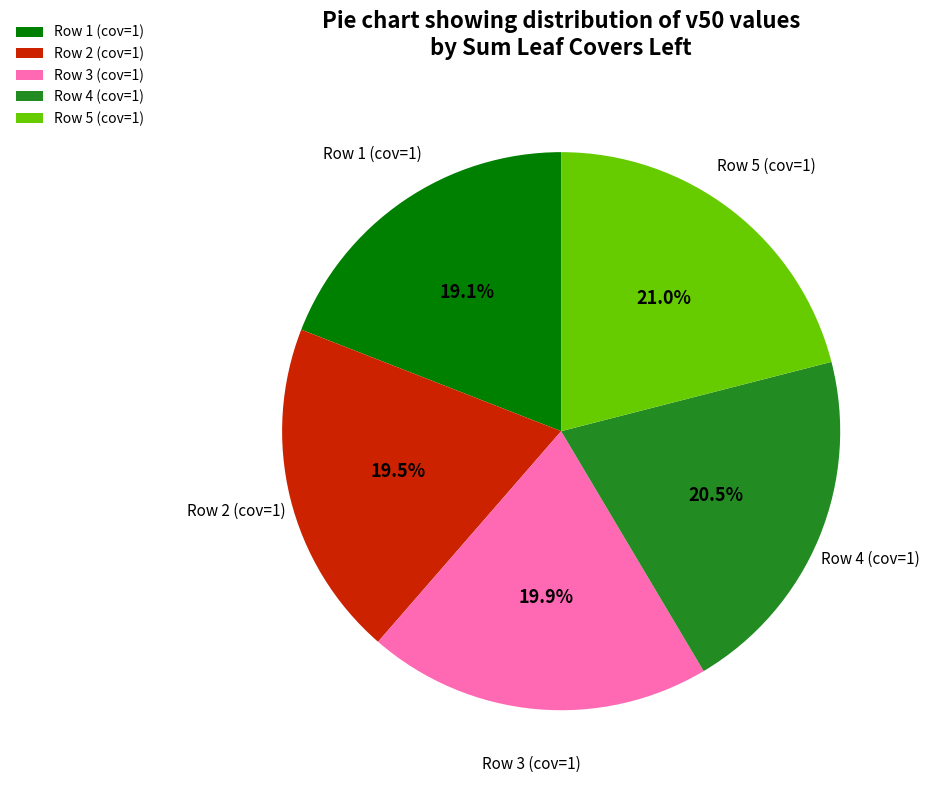

Which has a higher value, Row 5 (cov=1) or Row 3 (cov=1)?

Row 5 (cov=1)